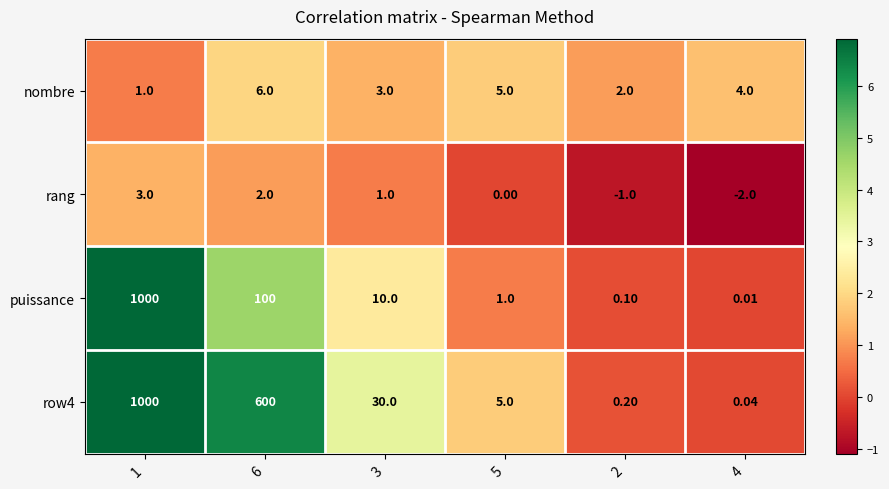

Which series has the largest range (max minus min)?

puissance